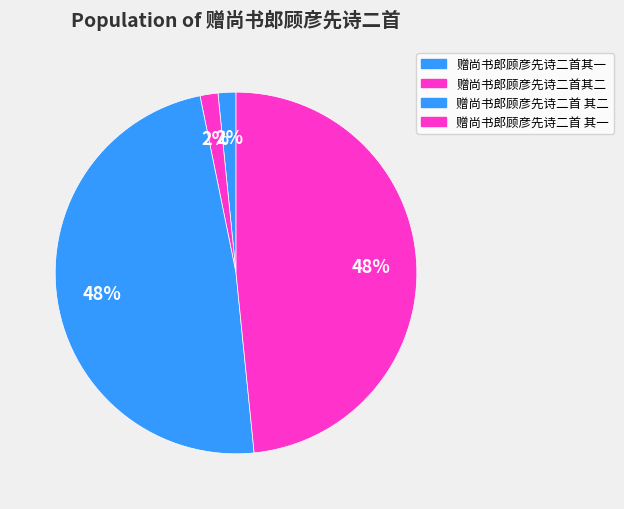

Count the number of slices in the pie.

4